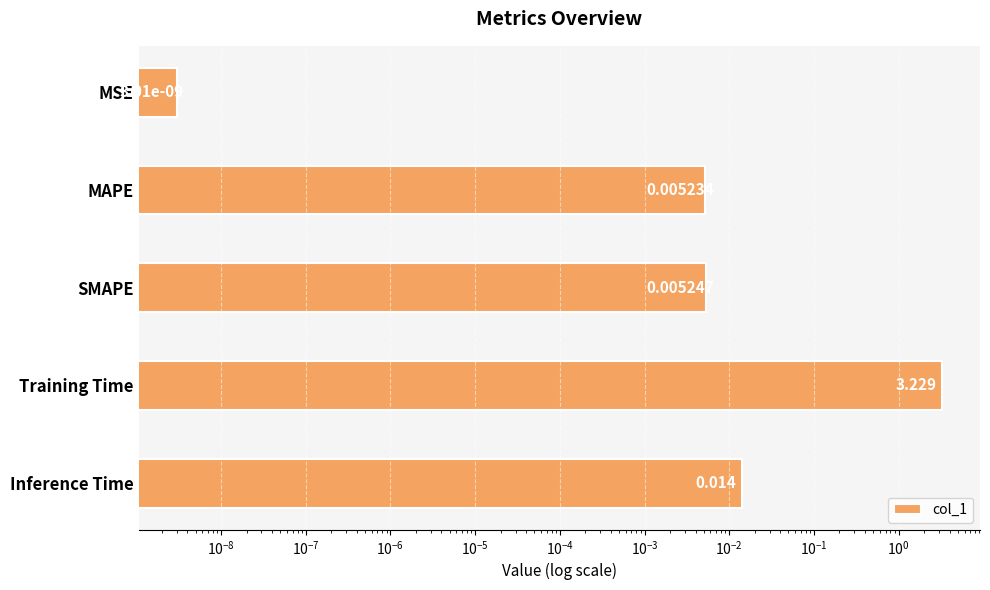

What is the change in value from MAPE to Training Time?

+3.2